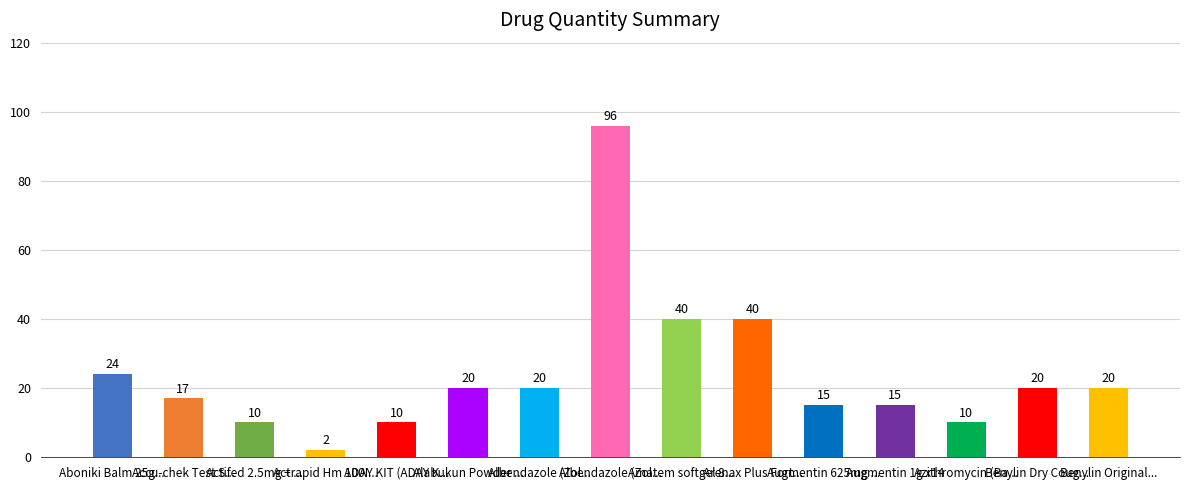

How many bars are there in total?

15